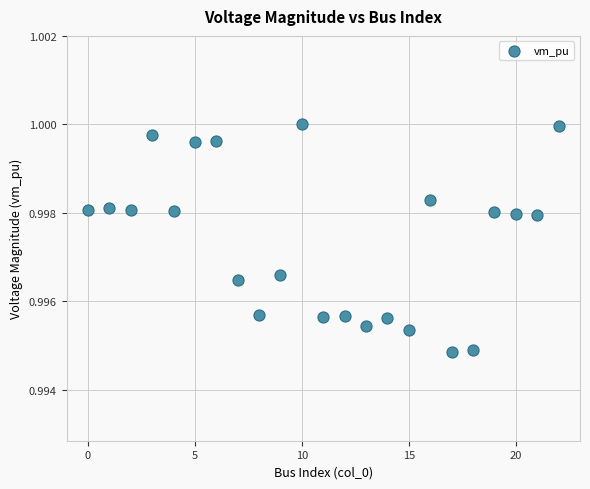

How many data points are displayed?

23